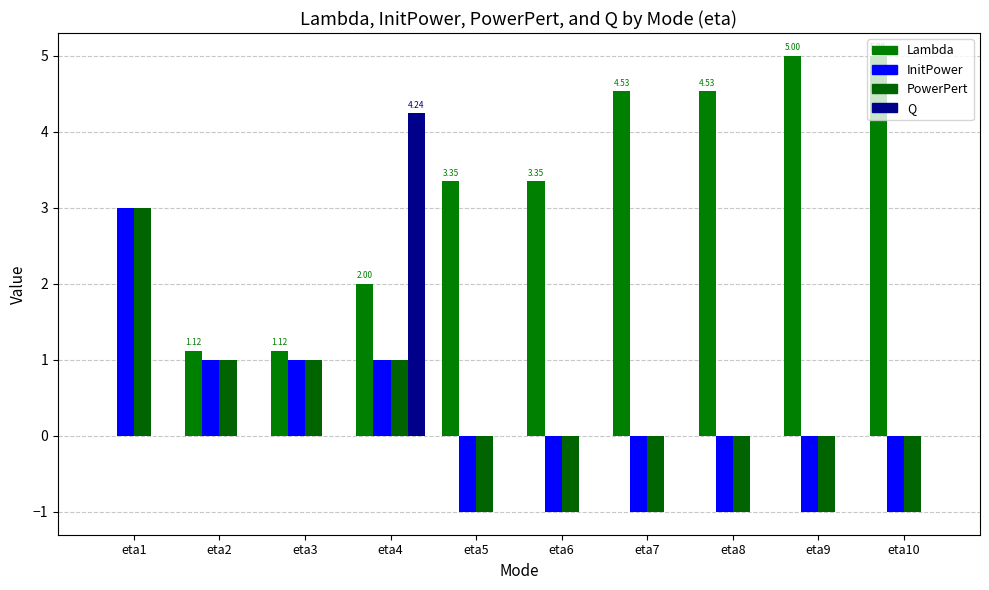

Between eta1 and eta7, which series saw the biggest shift?

Lambda